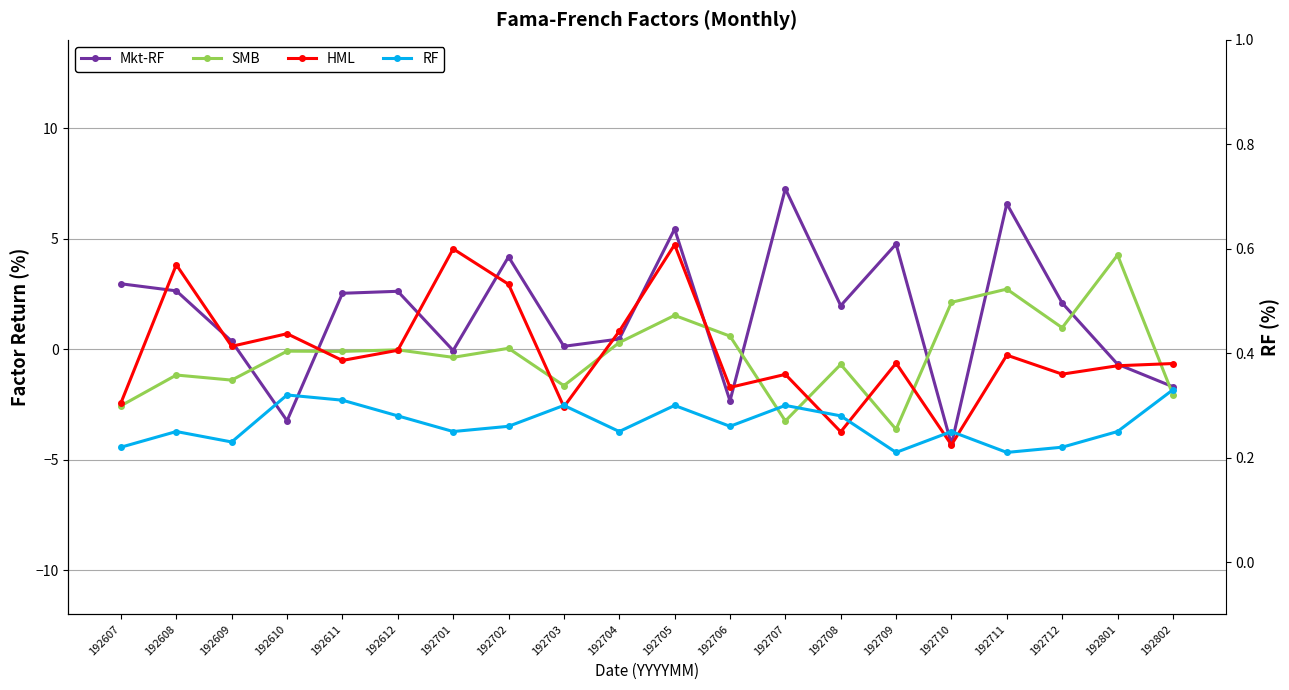

What is the value of the HML point at the 5th from the left?

-0.5